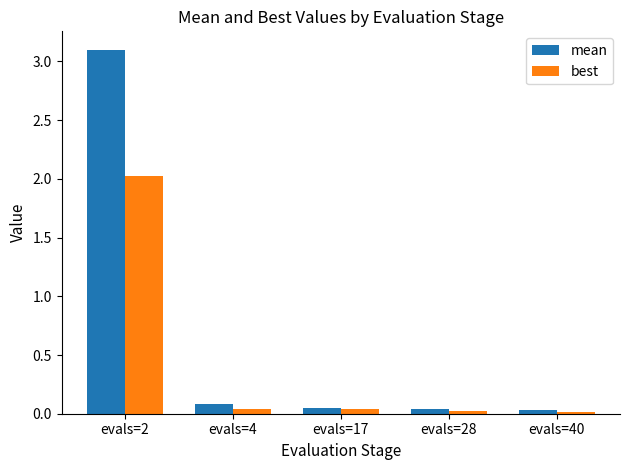

Rank the series by their maximum value, from highest to lowest.

mean, best